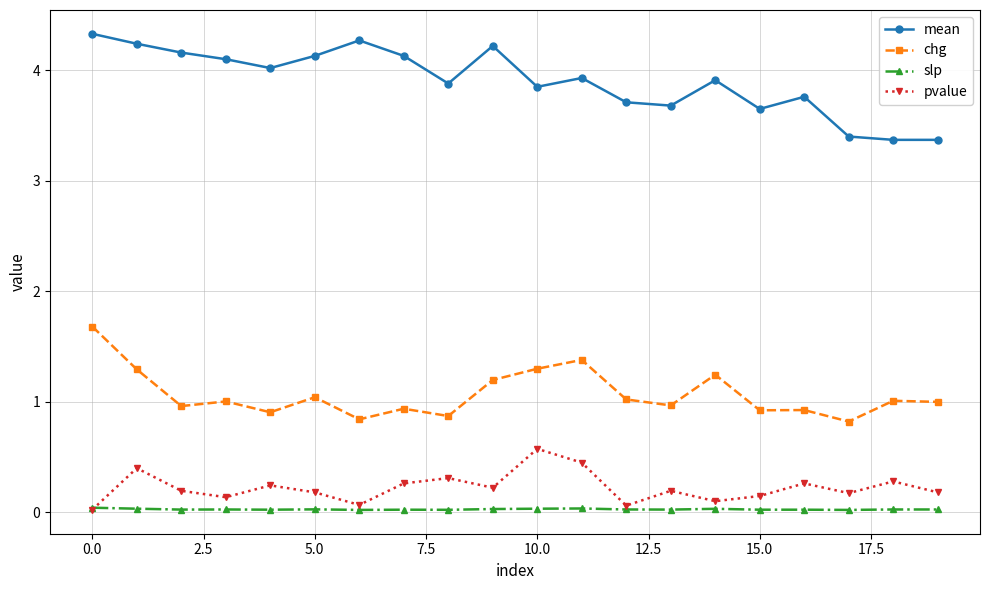

What is the maximum value shown in the chart?

4.3